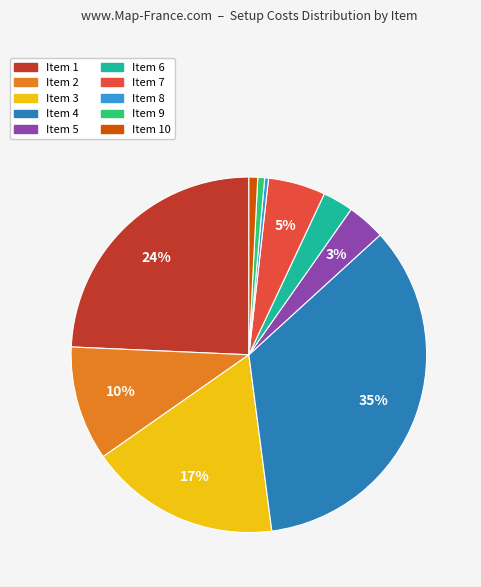

Is there any slice that represents more than half of the pie?

No